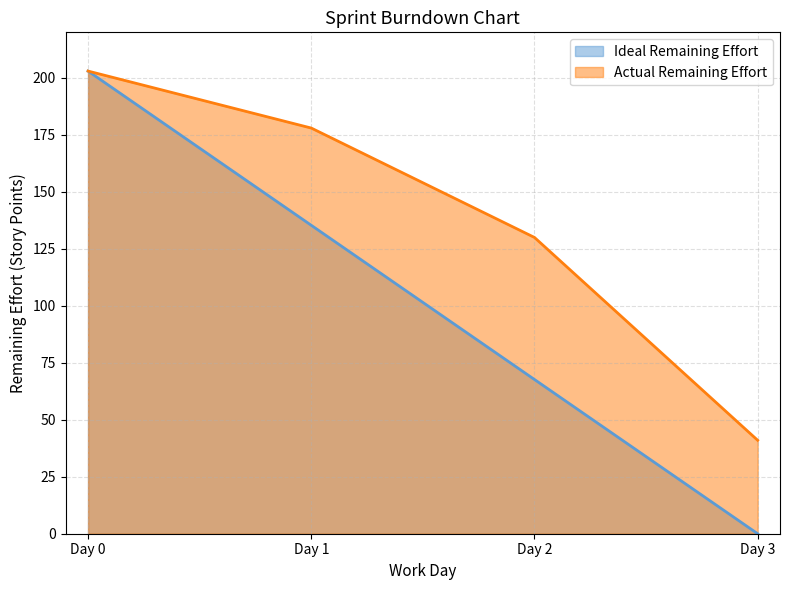

Is it true that Ideal Remaining Effort equals 17.6 at Day 2?

False